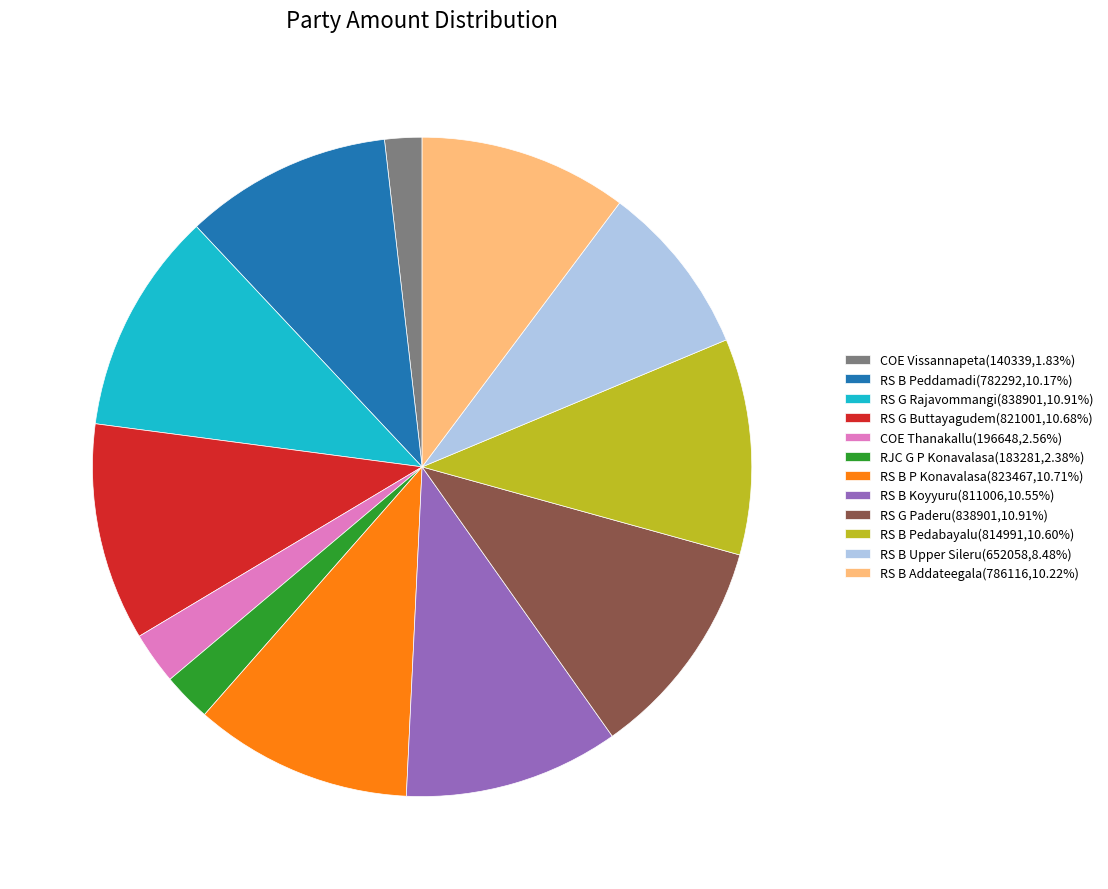

How many segments does this pie chart have?

12